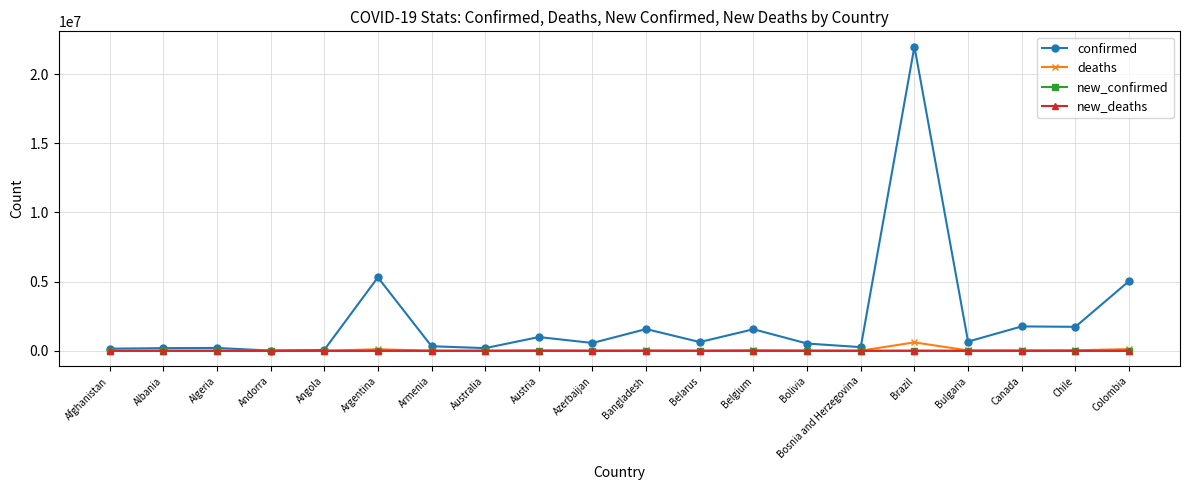

What is the label of the 11th point from the right?

Azerbaijan